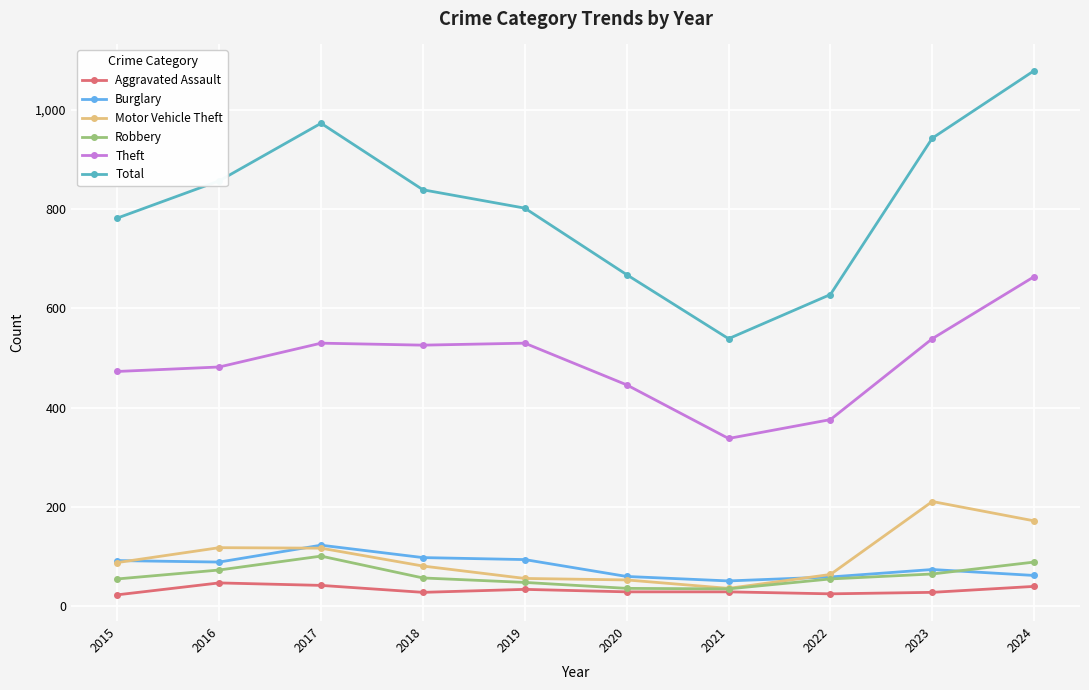

What is the value of the Theft point at the 9th from the left?

539